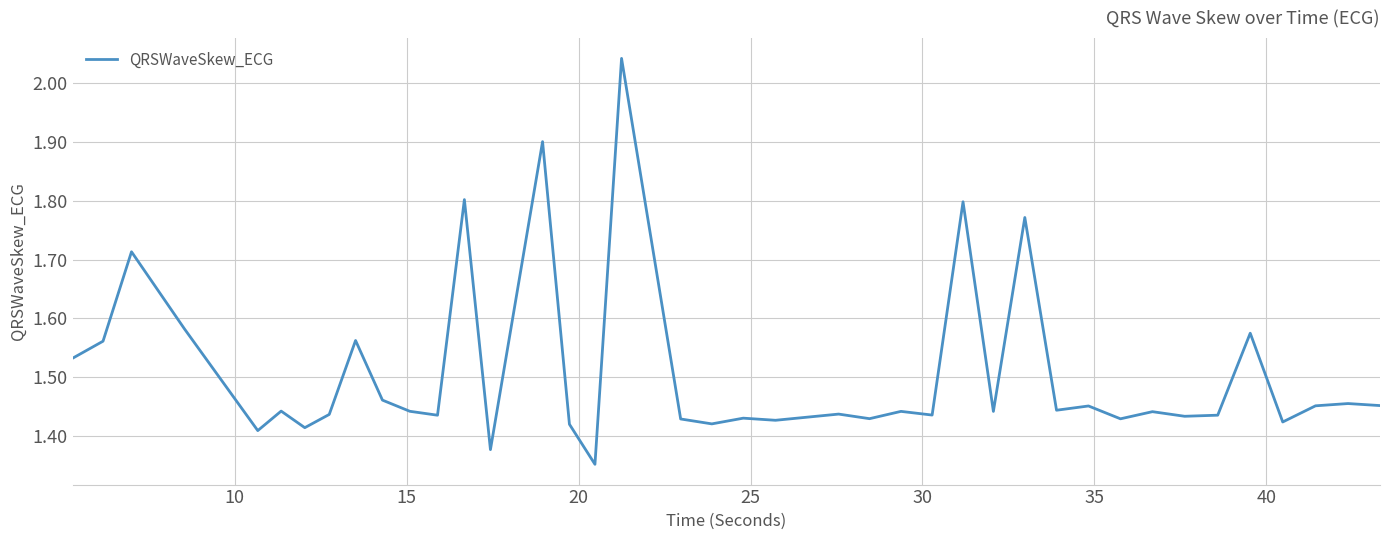

What is the difference between the maximum and minimum values?

0.7